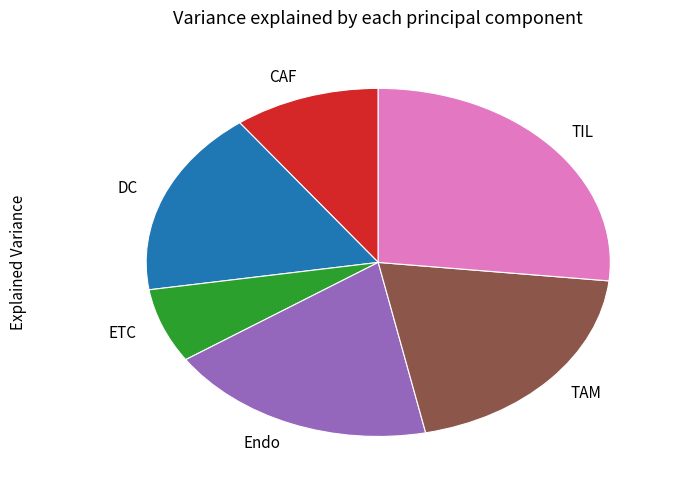

Between DC and ETC, which is larger?

DC